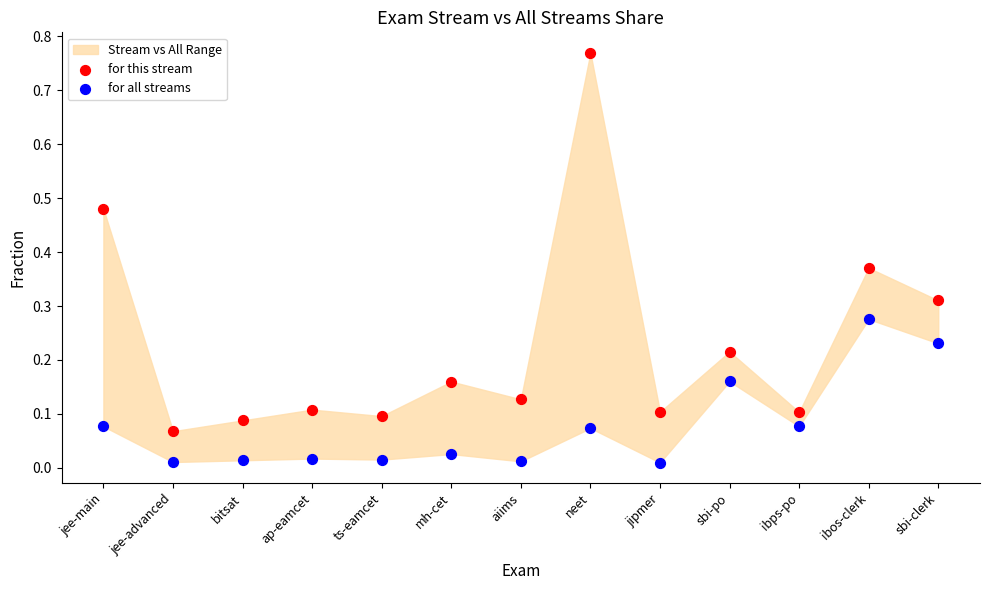

Which series reaches the minimum Y coordinate?

for all streams